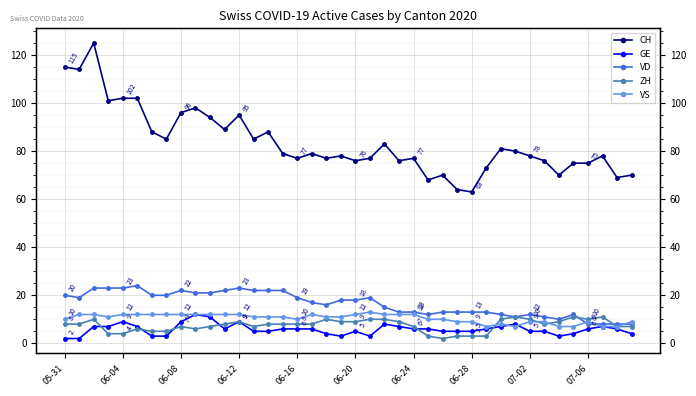

The VD series shows 29 at 06-08. True or false?

False